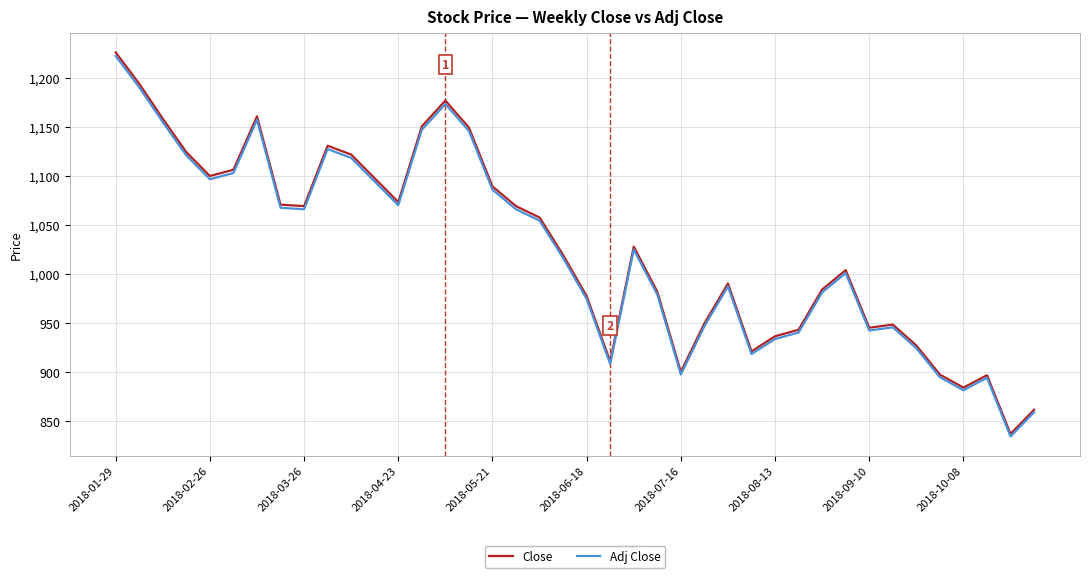

True or false: Adj Close has more than 2 points higher than both neighbors.

True